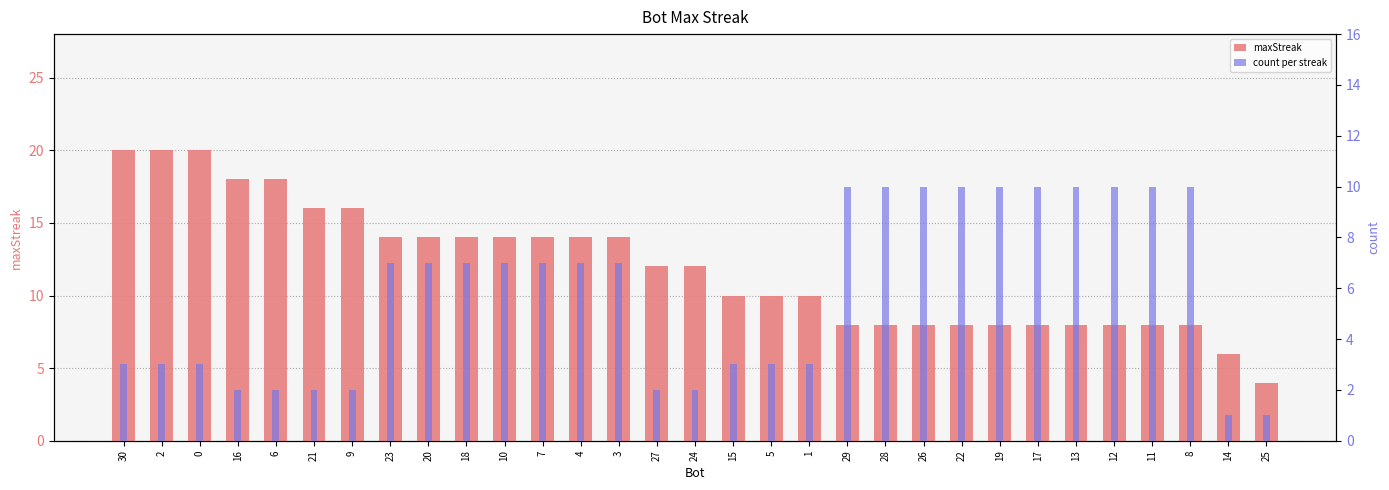

Are the bars grouped side by side (vs. stacked)?

Yes